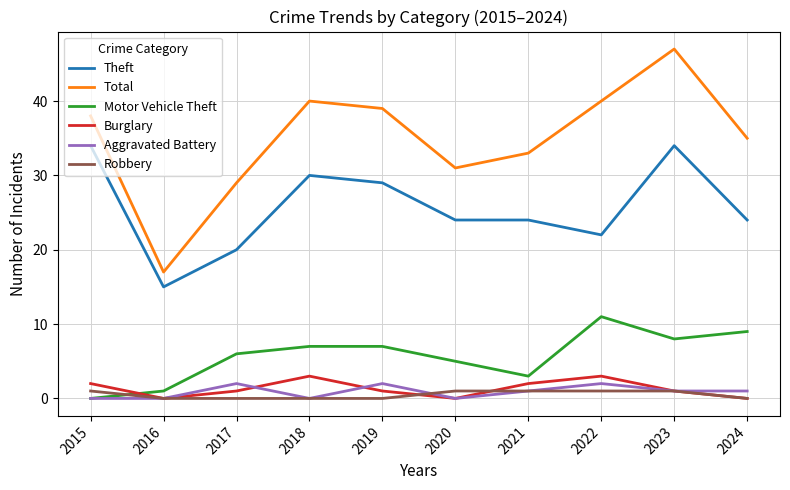

At which label does Motor Vehicle Theft reach its peak?

2022